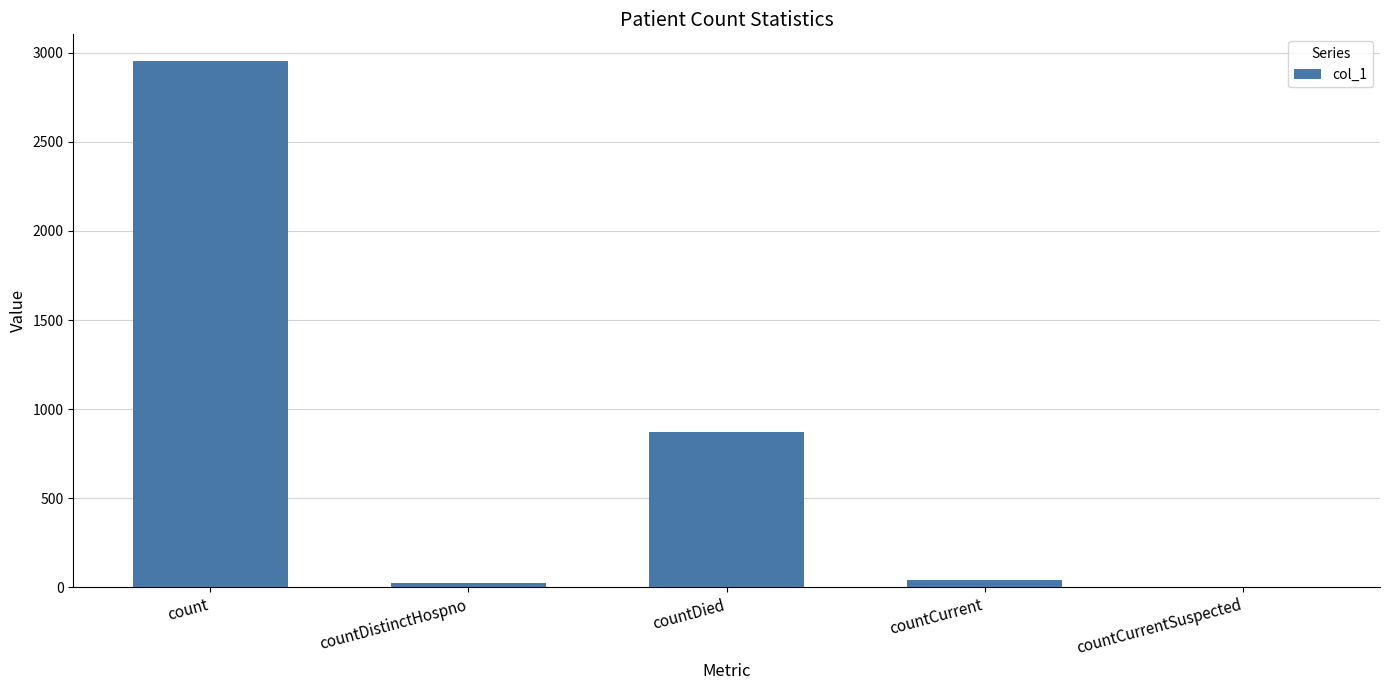

Are the bars horizontal?

No